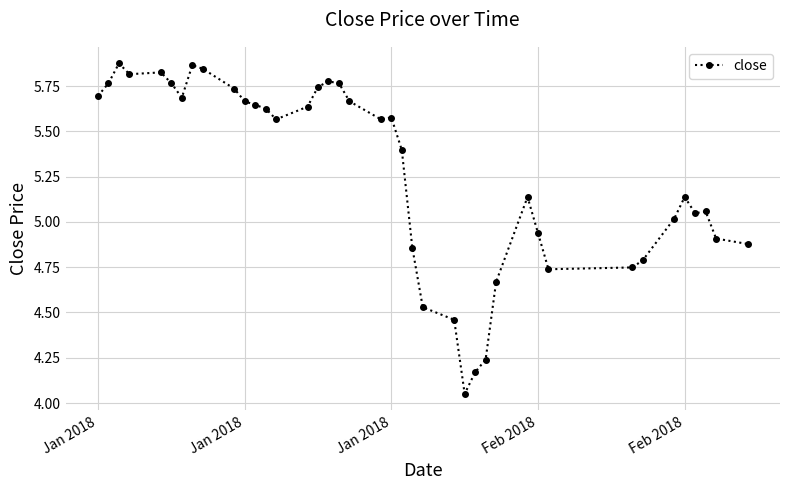

What is the sum of all values?

210.9